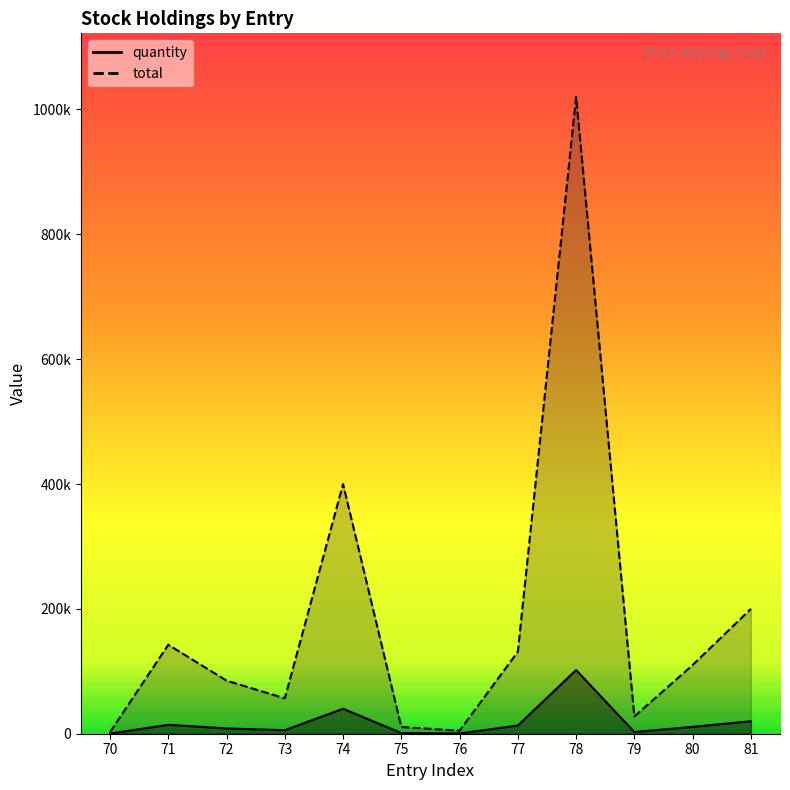

How many interior local valleys does the total series have?

3